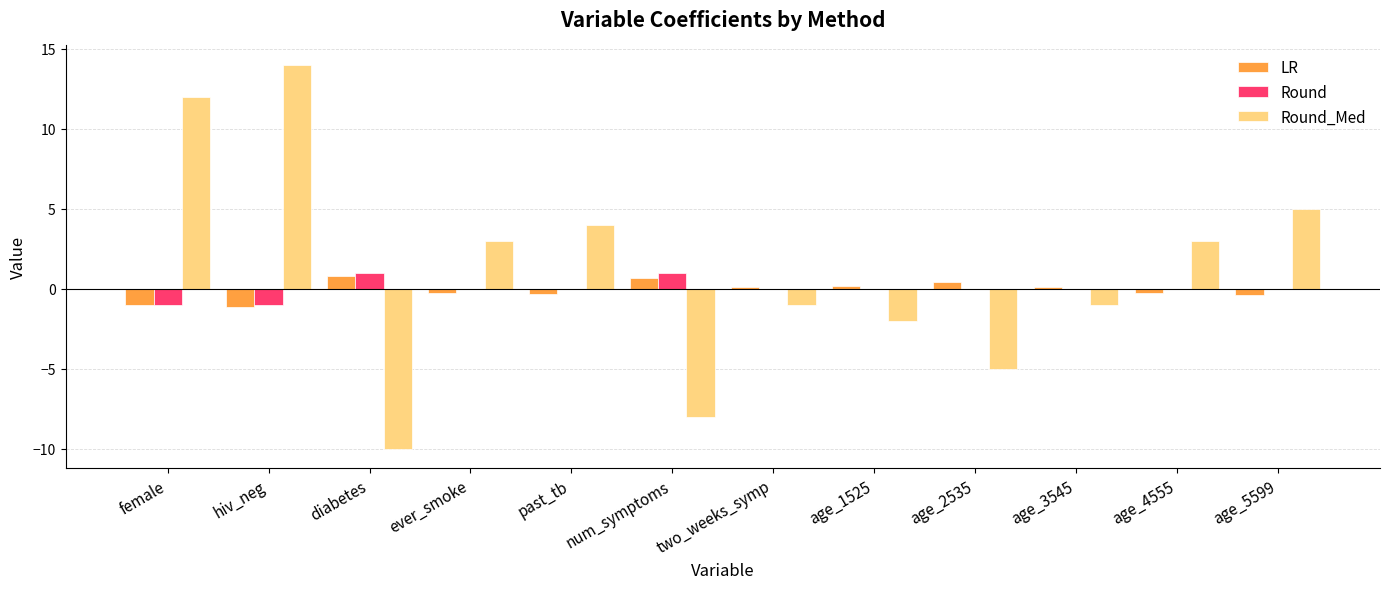

What value does the Round_Med series have at hiv_neg?

14.0